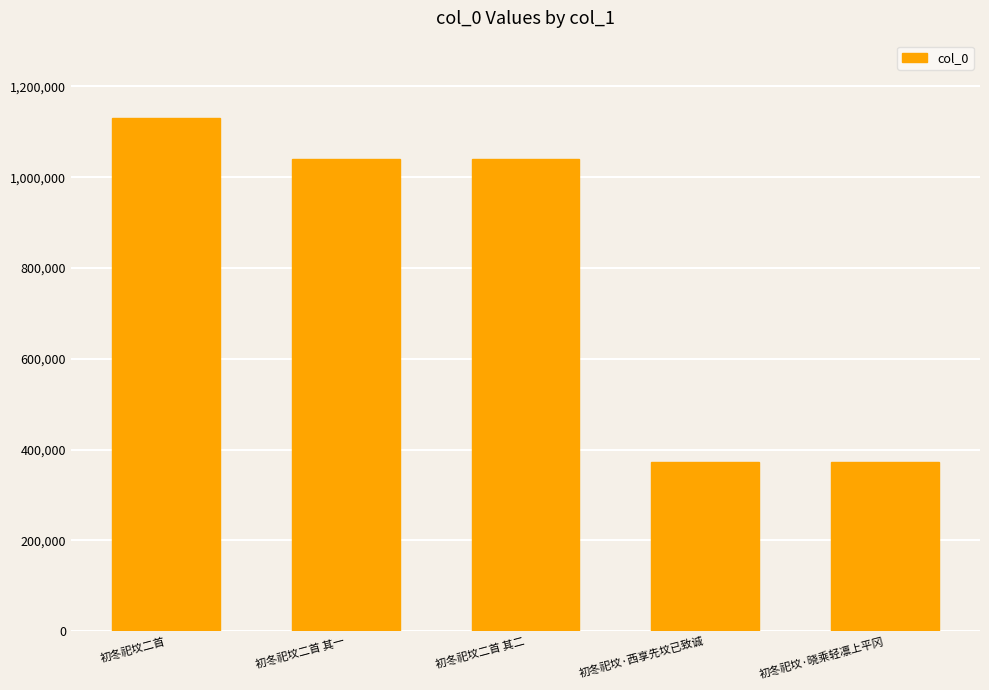

What is the ratio of the value at 初冬祀坟二首 to the value at 初冬祀坟二首 其二?

1.1